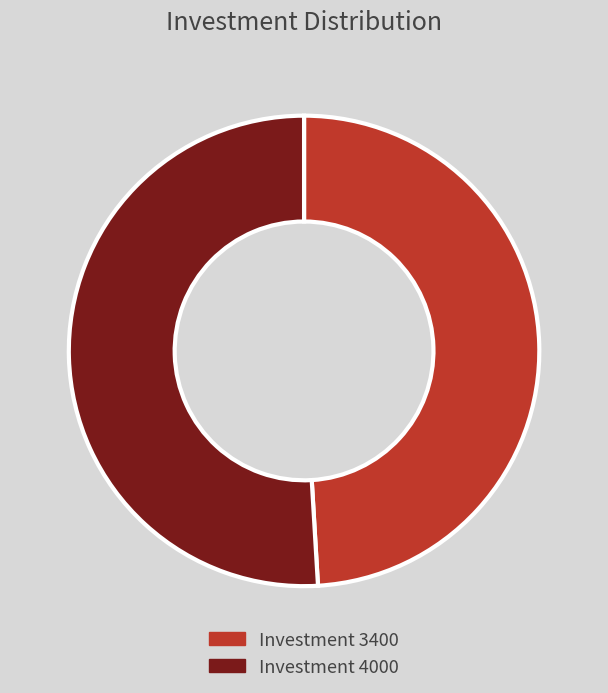

The Investment 3400 slice represents 49% of the pie. True or false?

True